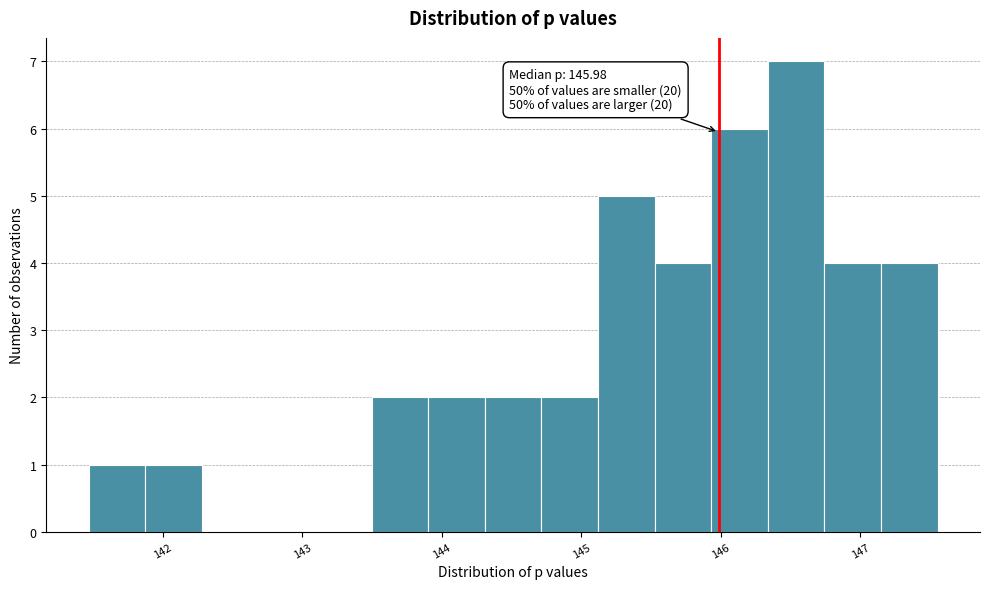

Over which range of the x-axis is the bar tallest?

146.3 to 146.7